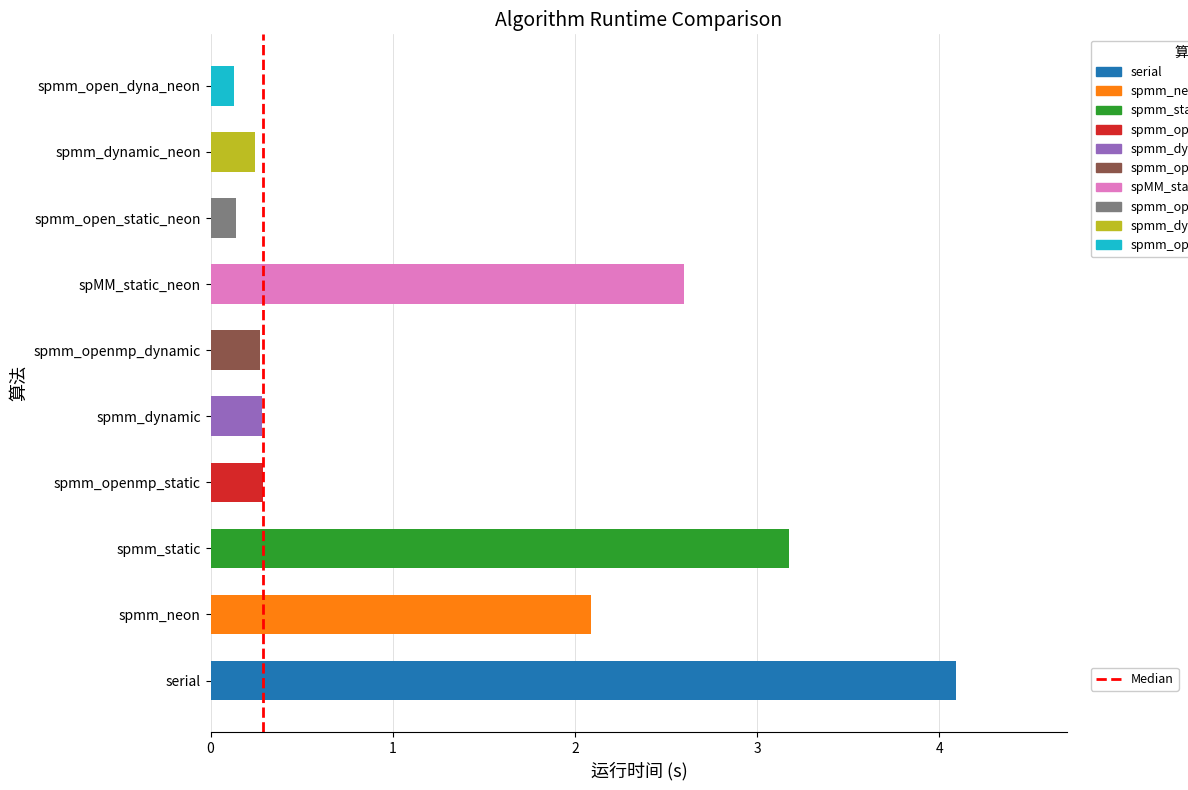

True or false: the data shows 0.3 at spmm_openmp_dynamic.

True